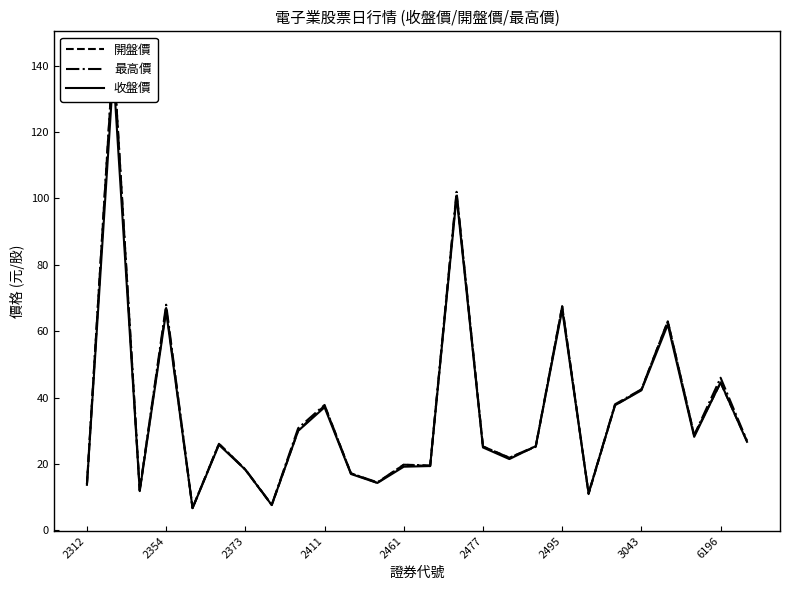

Rank the series by their average value, from lowest to highest.

收盤價, 開盤價, 最高價